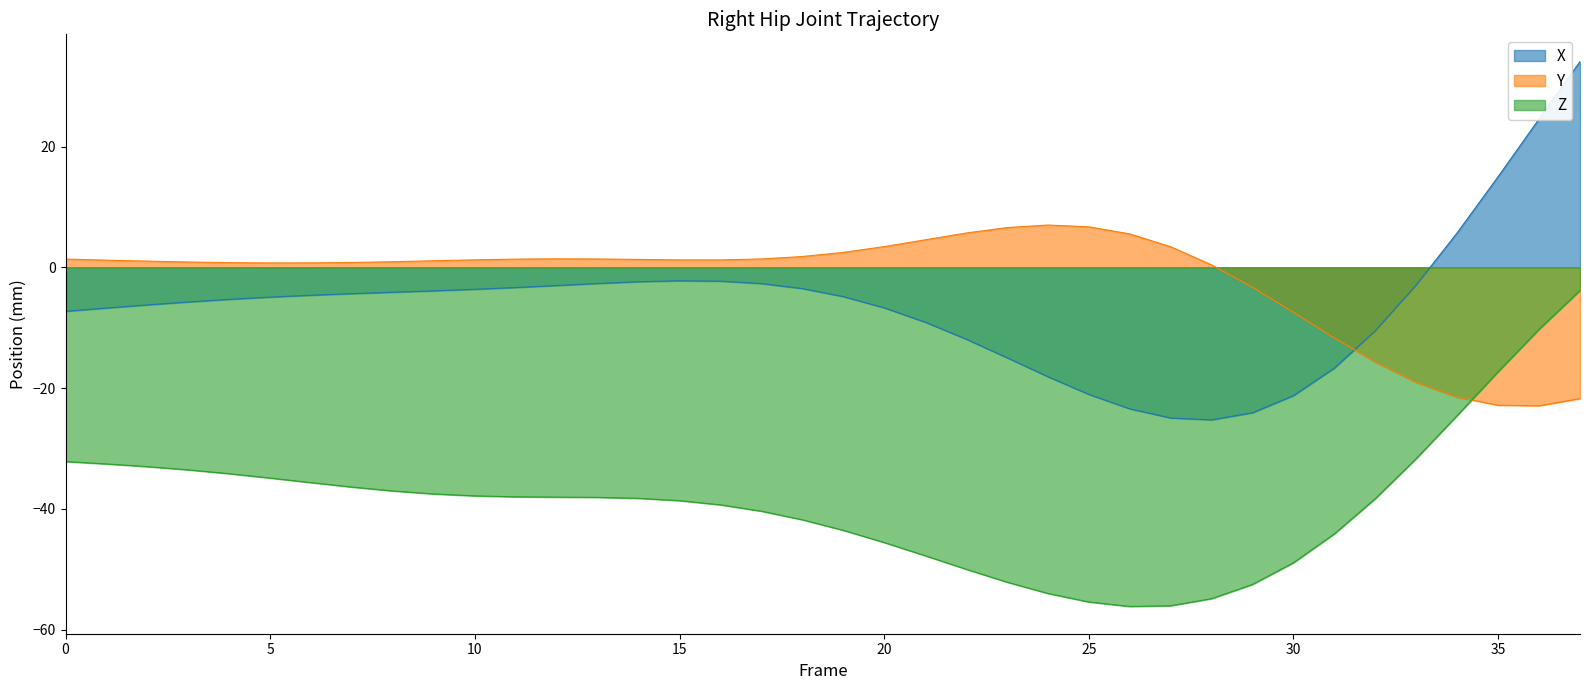

In Z, how many points are lower than both neighbors (excluding endpoints)?

1